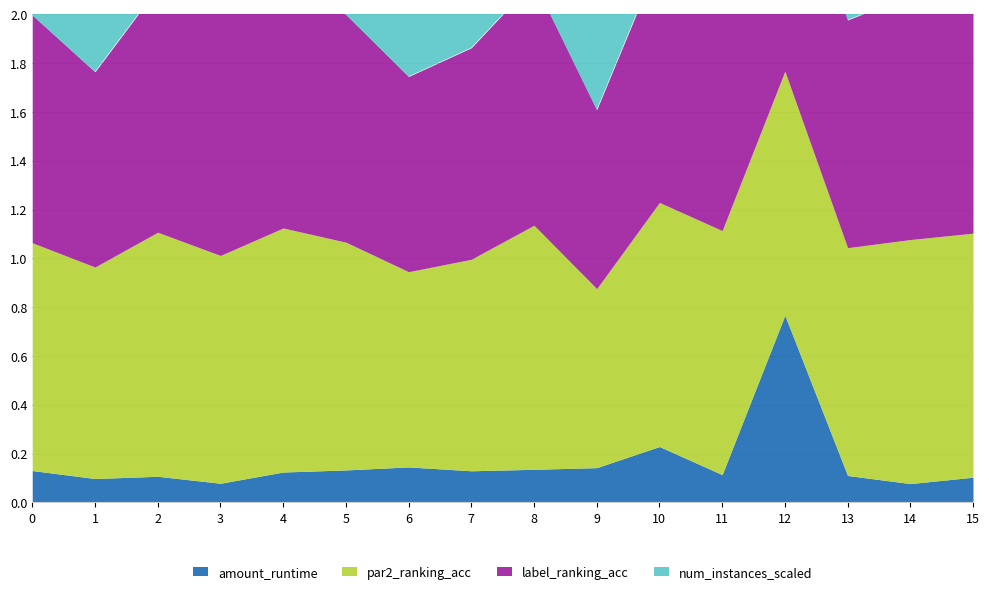

How many interior local valleys does the amount_runtime series have?

5